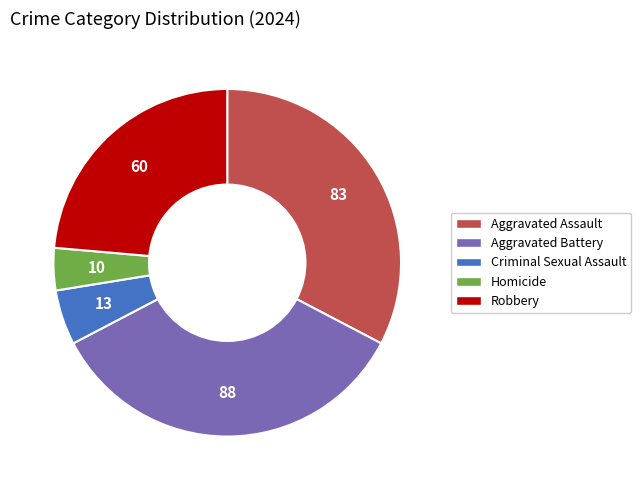

Between Homicide and Robbery, which is larger?

Robbery